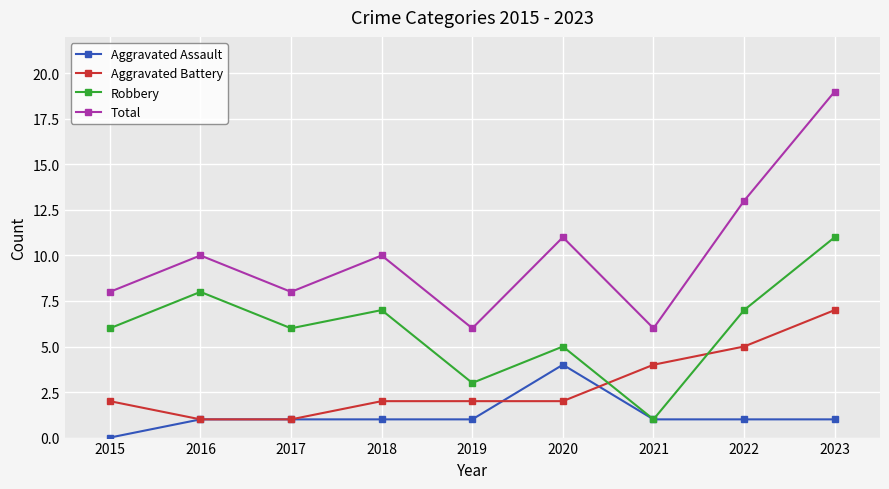

What is the average value of the Total series?

10